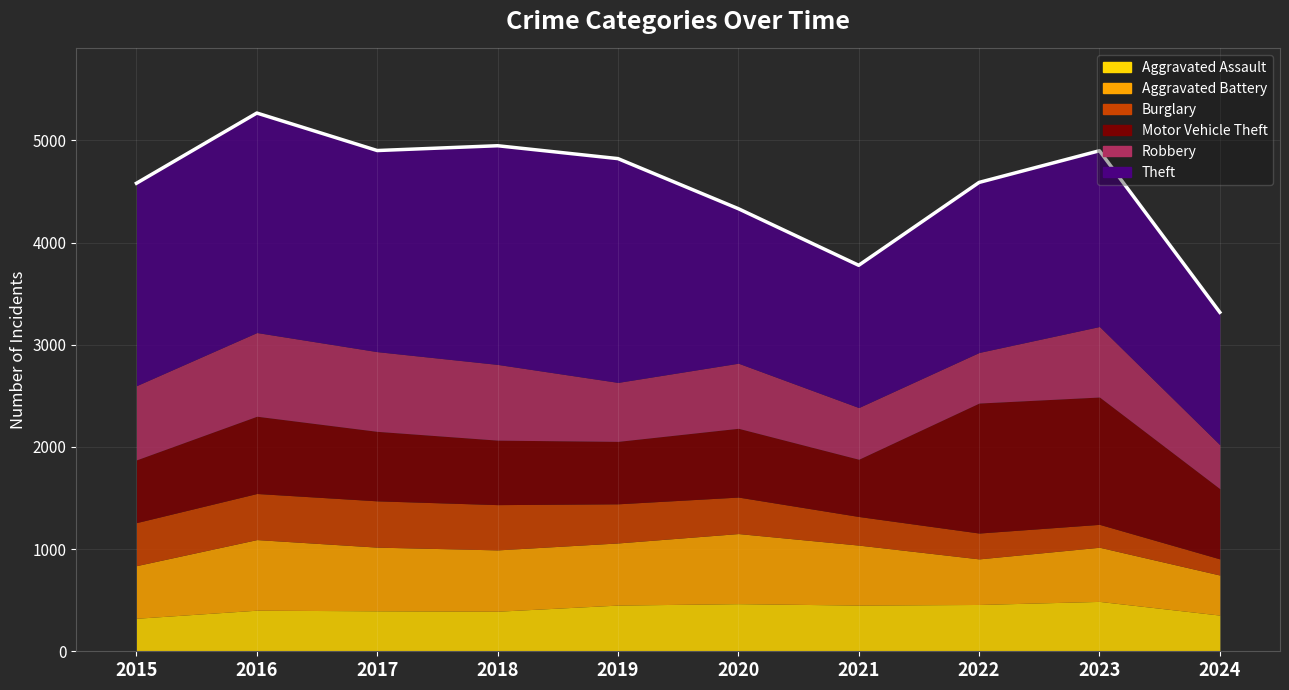

What is the average value?

4543